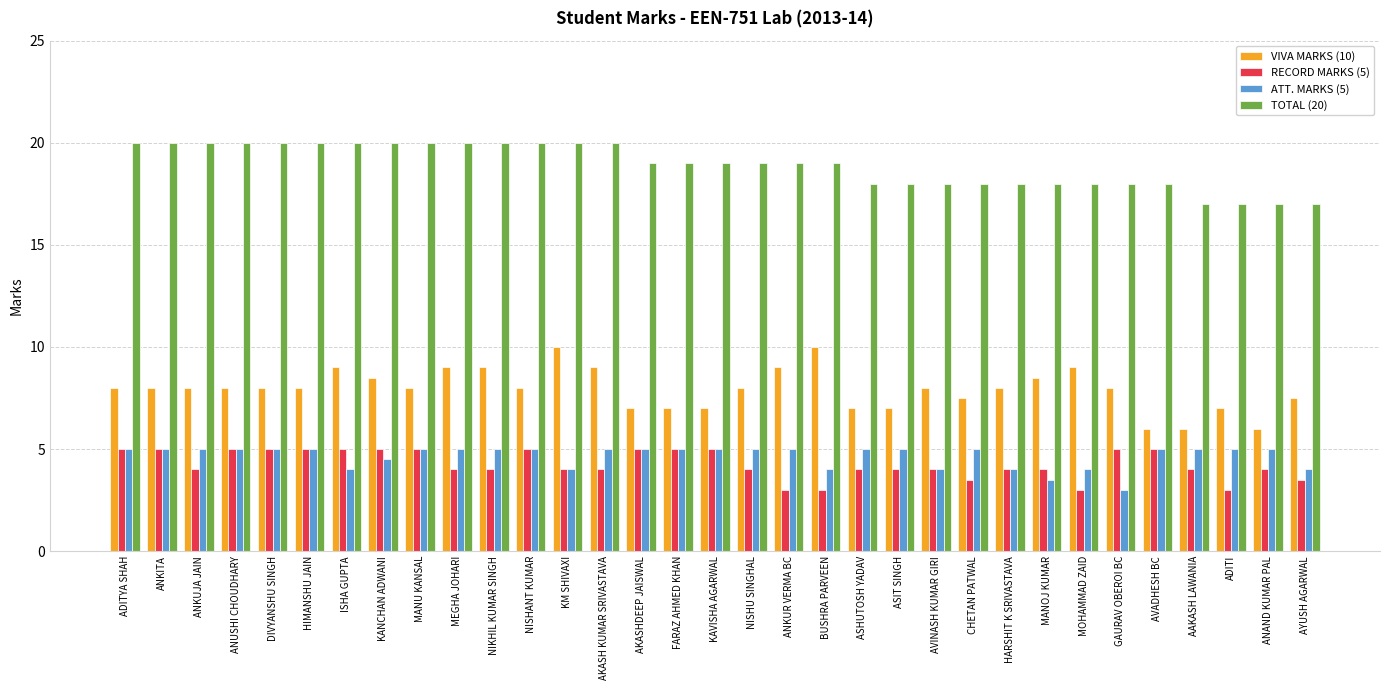

Reading right to left, list all the values displayed in this chart.

VIVA MARKS (10): AYUSH AGARWAL=7.5	ANAND KUMAR PAL=6.0	ADITI=7.0	AAKASH LAWANIA=6.0	AVADHESH BC=6.0	GAURAV OBEROI BC=8.0	MOHAMMAD ZAID=9.0	MANOJ KUMAR=8.5	HARSHIT K SRIVASTAVA=8.0	CHETAN PATWAL=7.5	AVINASH KUMAR GIRI=8.0	ASIT SINGH=7.0	ASHUTOSH YADAV=7.0	BUSHRA PARVEEN=10.0	ANKUR VERMA BC=9.0	NISHU SINGHAL=8.0	KAVISHA AGARWAL=7.0	FARAZ AHMED KHAN=7.0	AKASHDEEP JAISWAL=7.0	AKASH KUMAR SRIVASTAVA=9.0	KM SHIVAXI=10.0	NISHANT KUMAR=8.0	NIKHIL KUMAR SINGH=9.0	MEGHA JOHARI=9.0	MANU KANSAL=8.0	KANCHAN ADWANI=8.5	ISHA GUPTA=9.0	HIMANSHU JAIN=8.0	DIVYANSHU SINGH=8.0	ANUSHI CHOUDHARY=8.0	ANKUJA JAIN=8.0	ANKITA=8.0	ADITYA SHAH=8.0
RECORD MARKS (5): AYUSH AGARWAL=3.5	ANAND KUMAR PAL=4.0	ADITI=3.0	AAKASH LAWANIA=4.0	AVADHESH BC=5.0	GAURAV OBEROI BC=5.0	MOHAMMAD ZAID=3.0	MANOJ KUMAR=4.0	HARSHIT K SRIVASTAVA=4.0	CHETAN PATWAL=3.5	AVINASH KUMAR GIRI=4.0	ASIT SINGH=4.0	ASHUTOSH YADAV=4.0	BUSHRA PARVEEN=3.0	ANKUR VERMA BC=3.0	NISHU SINGHAL=4.0	KAVISHA AGARWAL=5.0	FARAZ AHMED KHAN=5.0	AKASHDEEP JAISWAL=5.0	AKASH KUMAR SRIVASTAVA=4.0	KM SHIVAXI=4.0	NISHANT KUMAR=5.0	NIKHIL KUMAR SINGH=4.0	MEGHA JOHARI=4.0	MANU KANSAL=5.0	KANCHAN ADWANI=5.0	ISHA GUPTA=5.0	HIMANSHU JAIN=5.0	DIVYANSHU SINGH=5.0	ANUSHI CHOUDHARY=5.0	ANKUJA JAIN=4.0	ANKITA=5.0	ADITYA SHAH=5.0
ATT. MARKS (5): AYUSH AGARWAL=4.0	ANAND KUMAR PAL=5.0	ADITI=5.0	AAKASH LAWANIA=5.0	AVADHESH BC=5.0	GAURAV OBEROI BC=3.0	MOHAMMAD ZAID=4.0	MANOJ KUMAR=3.5	HARSHIT K SRIVASTAVA=4.0	CHETAN PATWAL=5.0	AVINASH KUMAR GIRI=4.0	ASIT SINGH=5.0	ASHUTOSH YADAV=5.0	BUSHRA PARVEEN=4.0	ANKUR VERMA BC=5.0	NISHU SINGHAL=5.0	KAVISHA AGARWAL=5.0	FARAZ AHMED KHAN=5.0	AKASHDEEP JAISWAL=5.0	AKASH KUMAR SRIVASTAVA=5.0	KM SHIVAXI=4.0	NISHANT KUMAR=5.0	NIKHIL KUMAR SINGH=5.0	MEGHA JOHARI=5.0	MANU KANSAL=5.0	KANCHAN ADWANI=4.5	ISHA GUPTA=4.0	HIMANSHU JAIN=5.0	DIVYANSHU SINGH=5.0	ANUSHI CHOUDHARY=5.0	ANKUJA JAIN=5.0	ANKITA=5.0	ADITYA SHAH=5.0
TOTAL (20): AYUSH AGARWAL=17.0	ANAND KUMAR PAL=17.0	ADITI=17.0	AAKASH LAWANIA=17.0	AVADHESH BC=18.0	GAURAV OBEROI BC=18.0	MOHAMMAD ZAID=18.0	MANOJ KUMAR=18.0	HARSHIT K SRIVASTAVA=18.0	CHETAN PATWAL=18.0	AVINASH KUMAR GIRI=18.0	ASIT SINGH=18.0	ASHUTOSH YADAV=18.0	BUSHRA PARVEEN=19.0	ANKUR VERMA BC=19.0	NISHU SINGHAL=19.0	KAVISHA AGARWAL=19.0	FARAZ AHMED KHAN=19.0	AKASHDEEP JAISWAL=19.0	AKASH KUMAR SRIVASTAVA=20.0	KM SHIVAXI=20.0	NISHANT KUMAR=20.0	NIKHIL KUMAR SINGH=20.0	MEGHA JOHARI=20.0	MANU KANSAL=20.0	KANCHAN ADWANI=20.0	ISHA GUPTA=20.0	HIMANSHU JAIN=20.0	DIVYANSHU SINGH=20.0	ANUSHI CHOUDHARY=20.0	ANKUJA JAIN=20.0	ANKITA=20.0	ADITYA SHAH=20.0